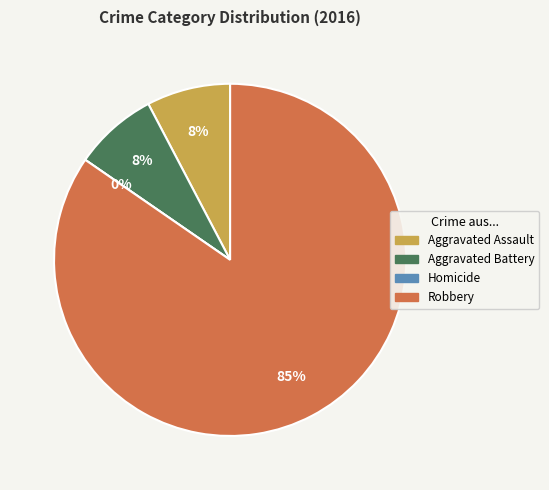

Does any single category account for the majority?

Yes